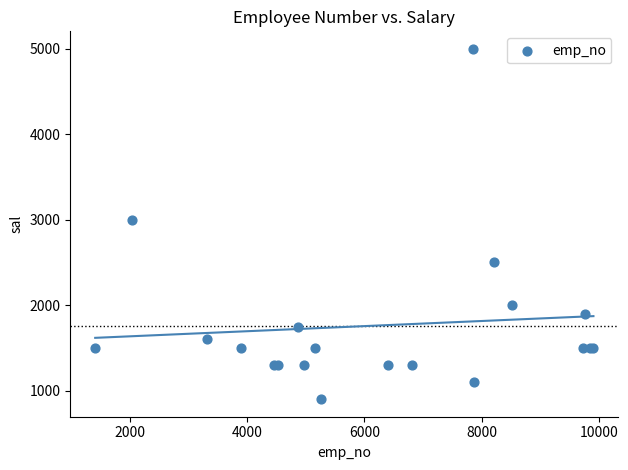

What Y value in the scatter plot is closest to 2950?

3000